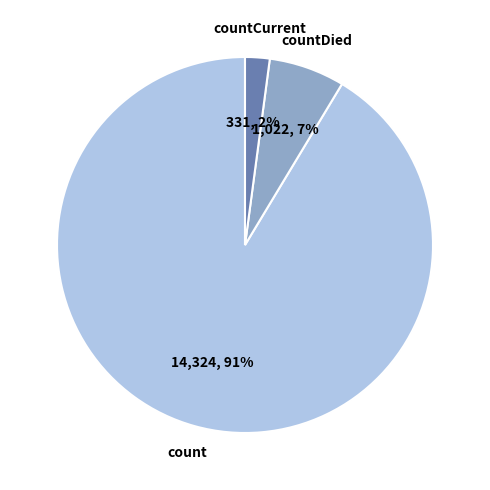

Count the number of slices in the pie.

3